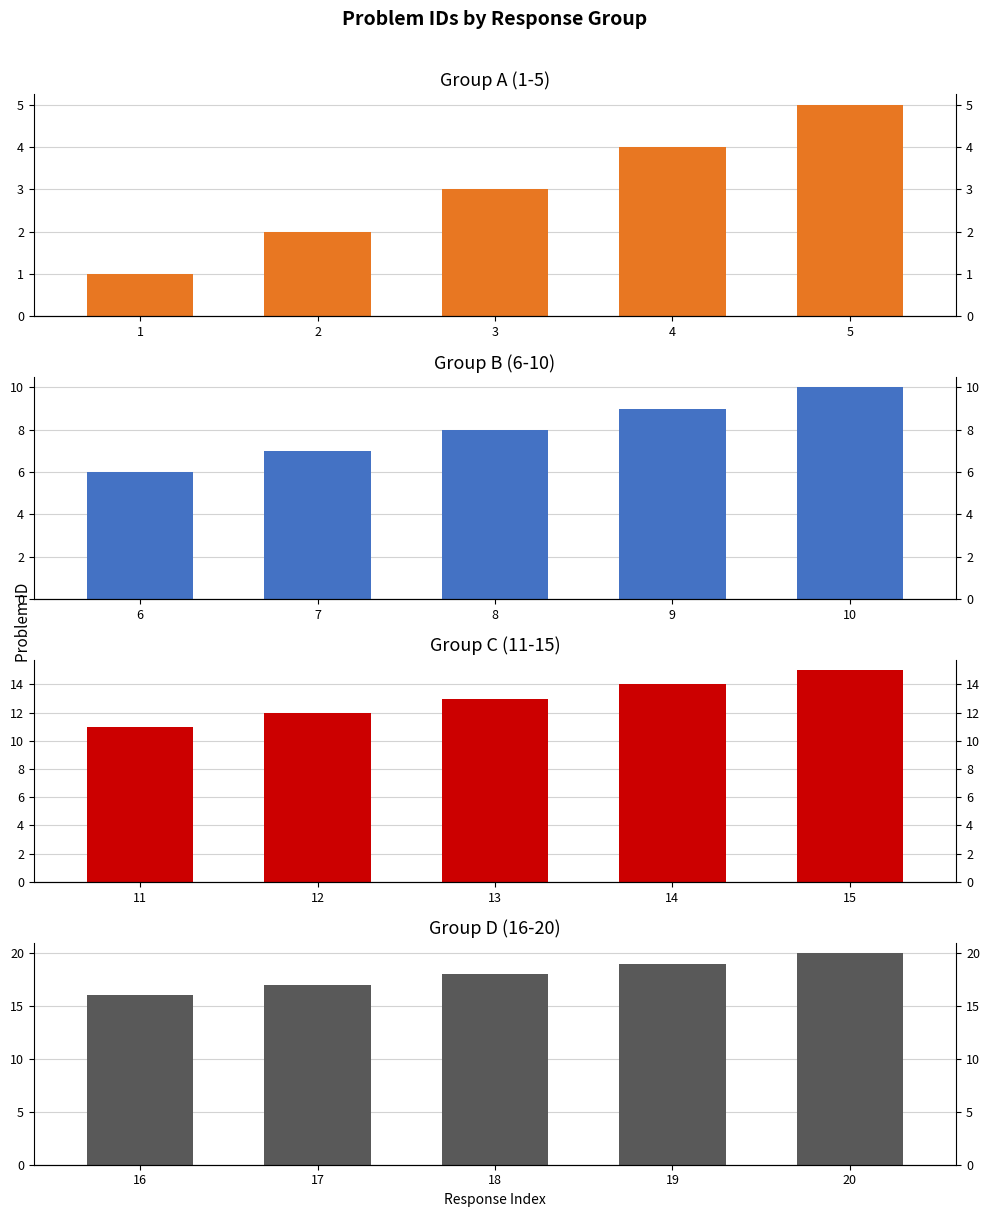

The Group A (1-5) series shows 3 at 3. True or false?

True